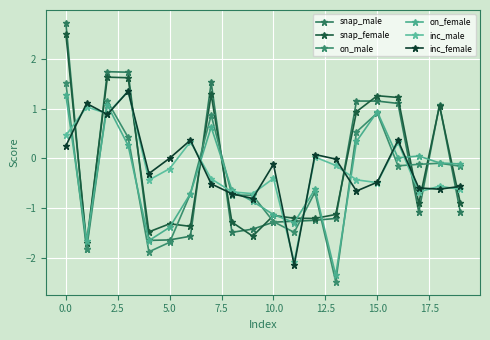

Is this an area chart (filled region under the line)?

No